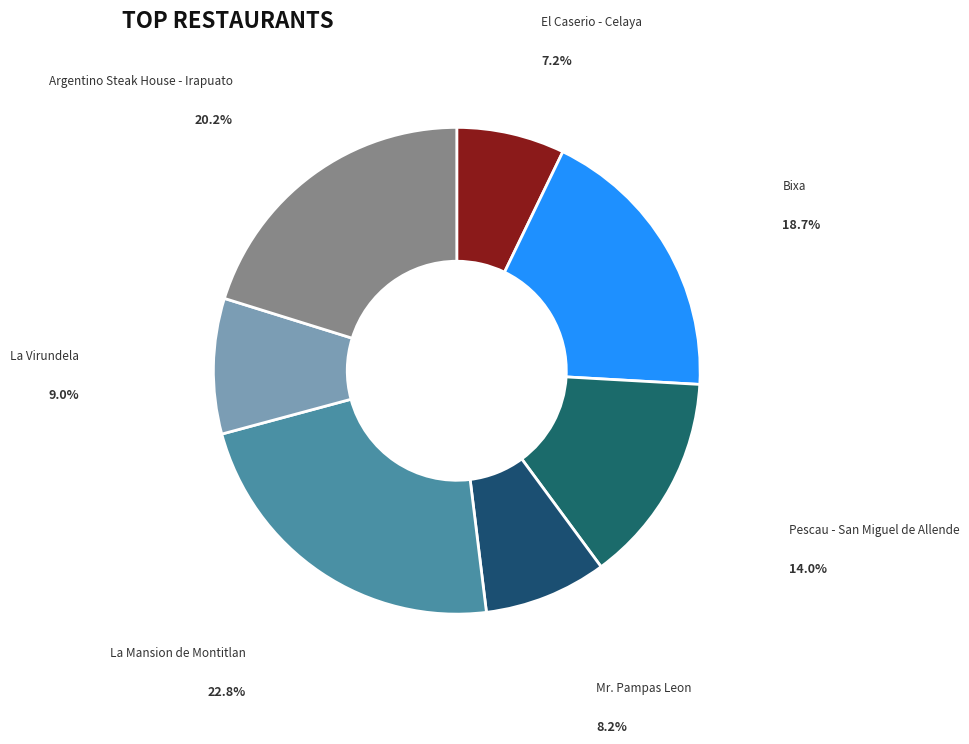

Rank the categories by value from highest to lowest.

La Mansion de Montitlan, Argentino Steak House - Irapuato, Bixa, Pescau - San Miguel de Allende, La Virundela, Mr. Pampas Leon, El Caserio - Celaya